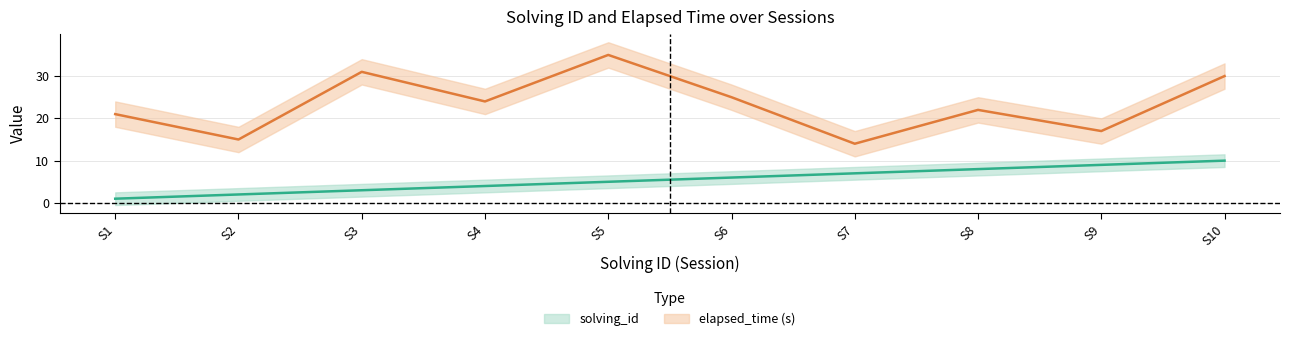

At which label is solving_id closest to 5?

S5